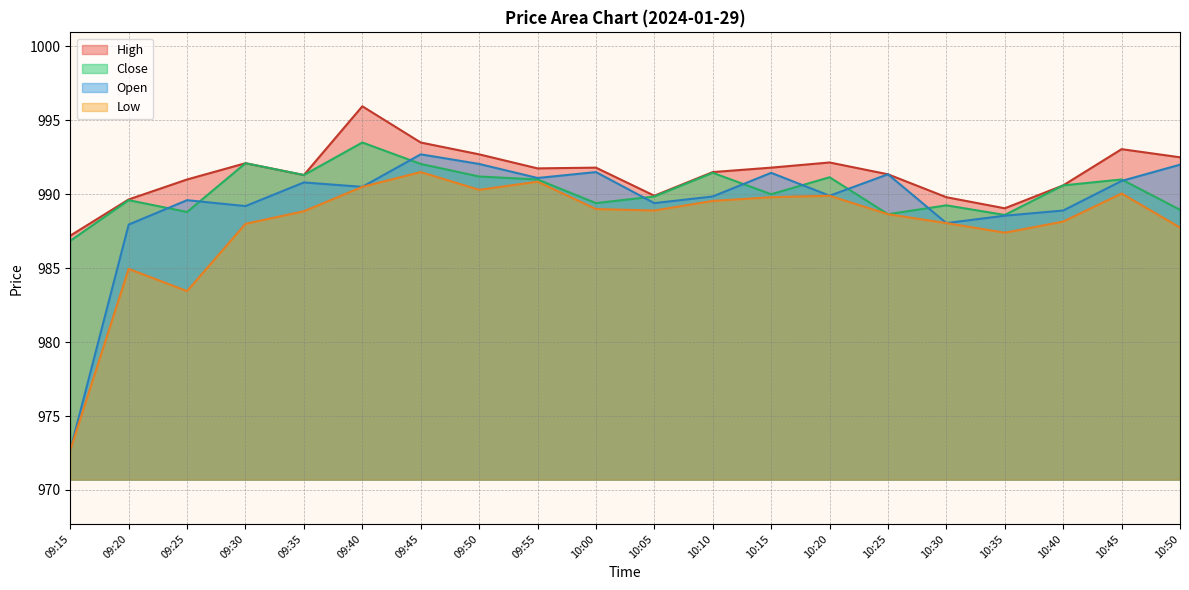

Is it true that Low equals 399.0 at 10:35?

False